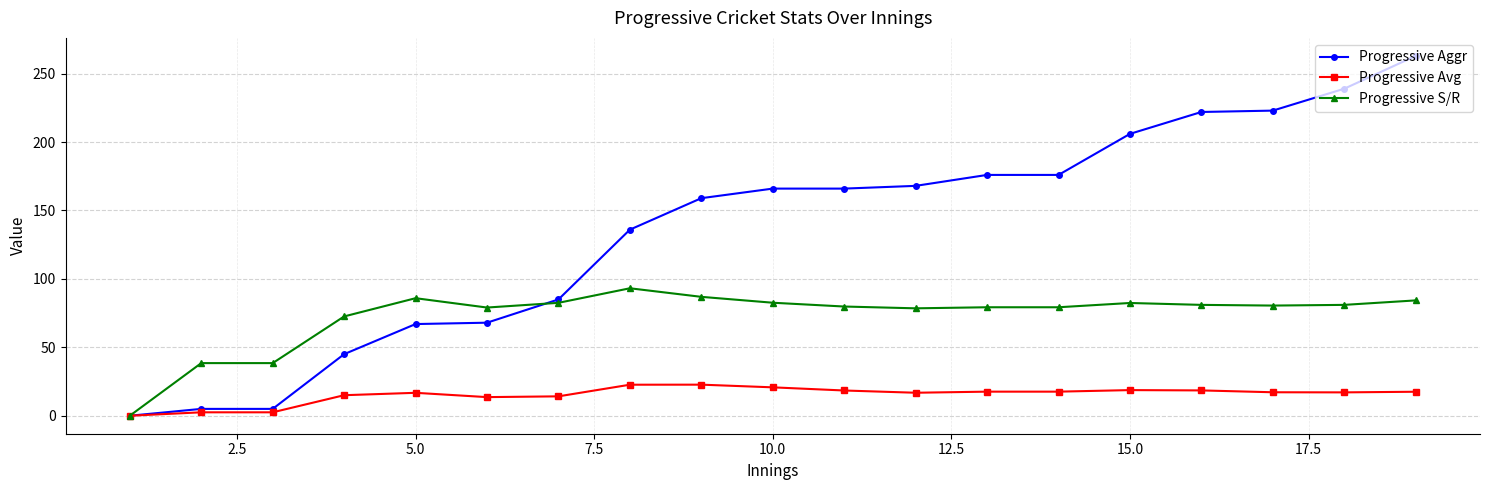

What is the value of the Progressive Avg point at the 18th from the left?

17.1